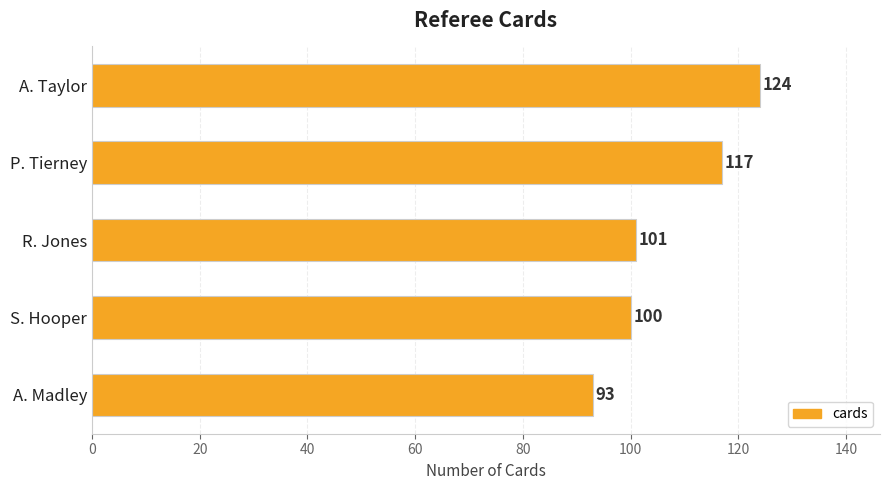

Between S. Hooper and A. Taylor, which is larger?

A. Taylor